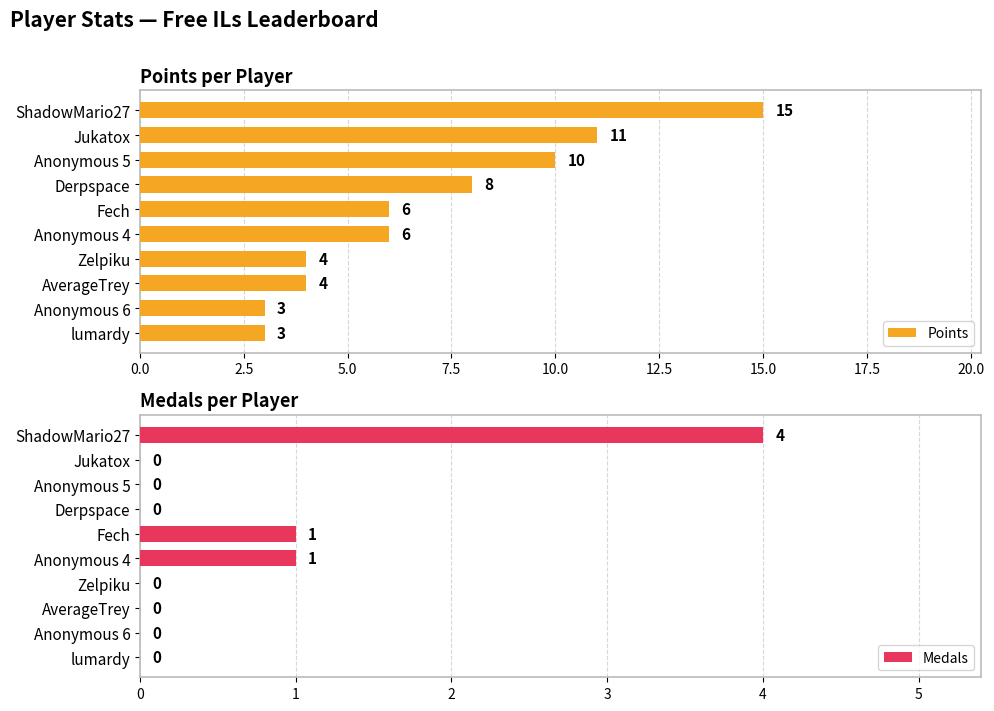

What is the average value of the Medals series?

1